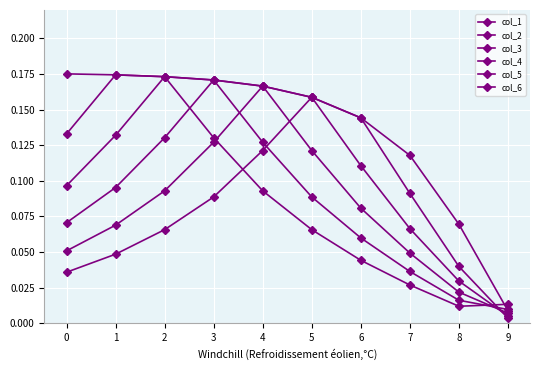

Where is col_3 nearest to the value 0?

9